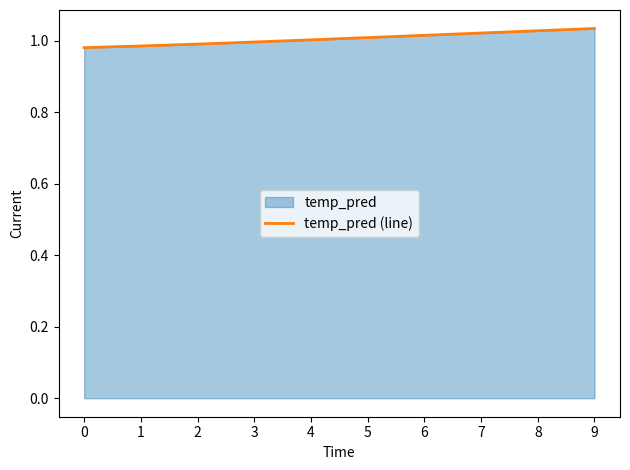

Where is the data nearest to the value 1?

3